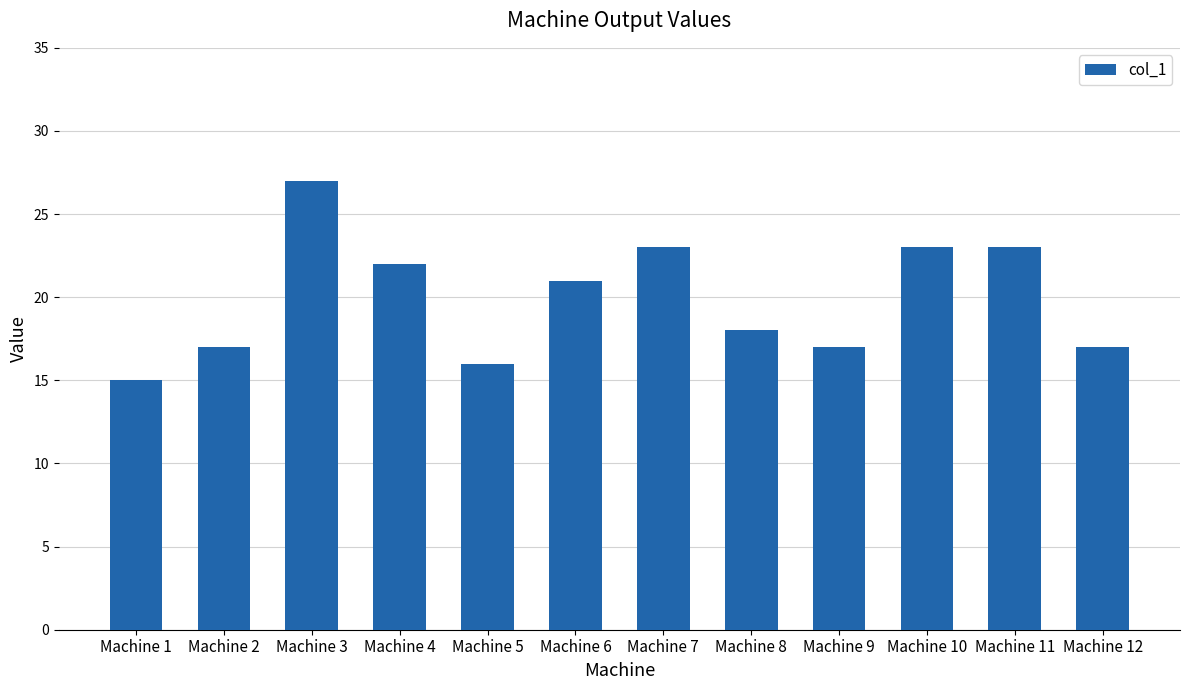

What is the value of the 2nd bar from the left?

17